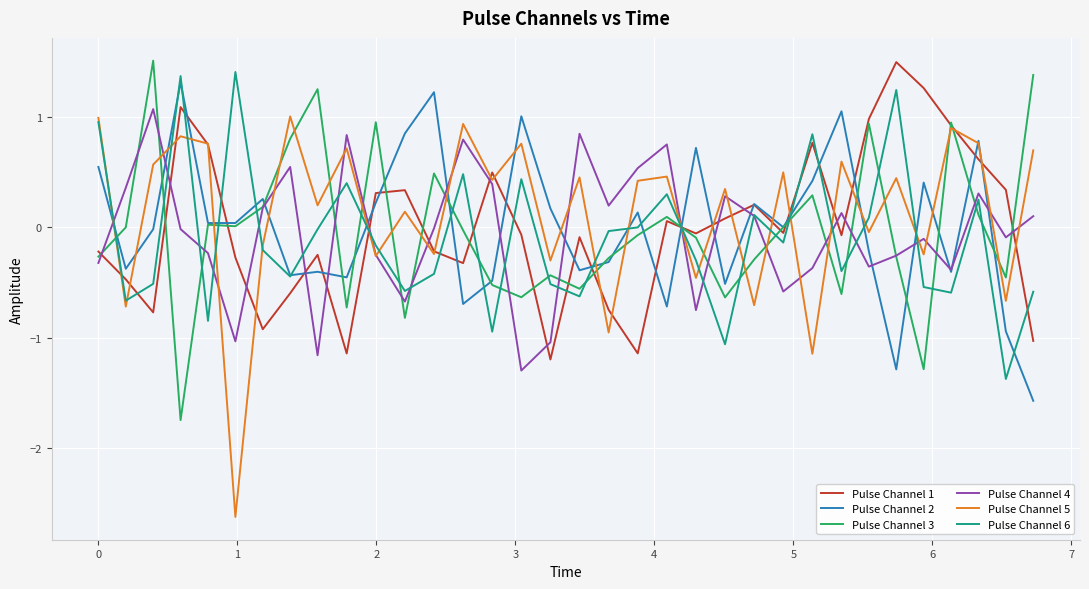

What is the lowest value of the Pulse Channel 2 series?

-1.6